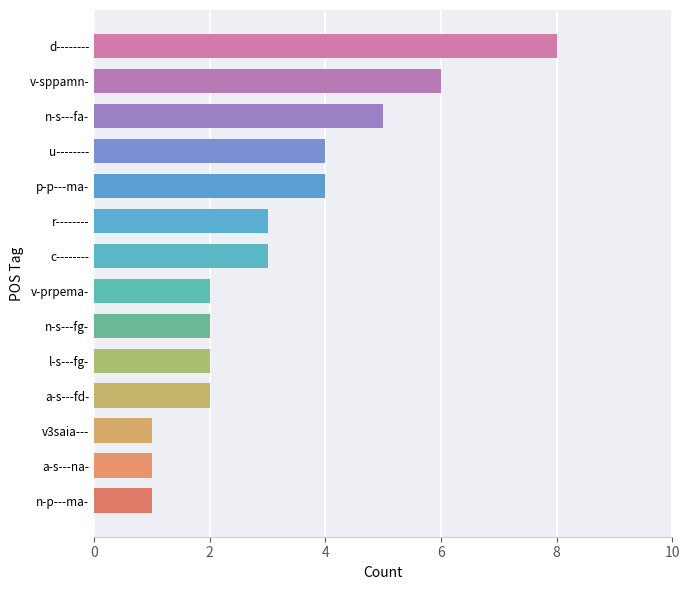

Reading top to bottom, transcribe all the data shown in this chart.

d--------=8	v-sppamn-=6	n-s---fa-=5	u--------=4	p-p---ma-=4	r--------=3	c--------=3	v-prpema-=2	n-s---fg-=2	l-s---fg-=2	a-s---fd-=2	v3saia---=1	a-s---na-=1	n-p---ma-=1